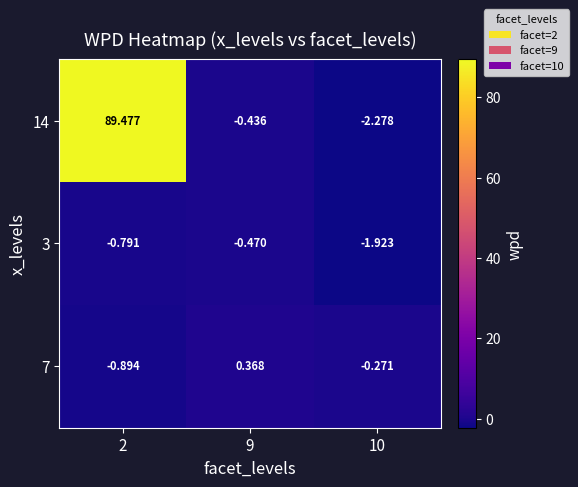

Is the value of 3 at 2 greater than the value of 7 at 9?

No